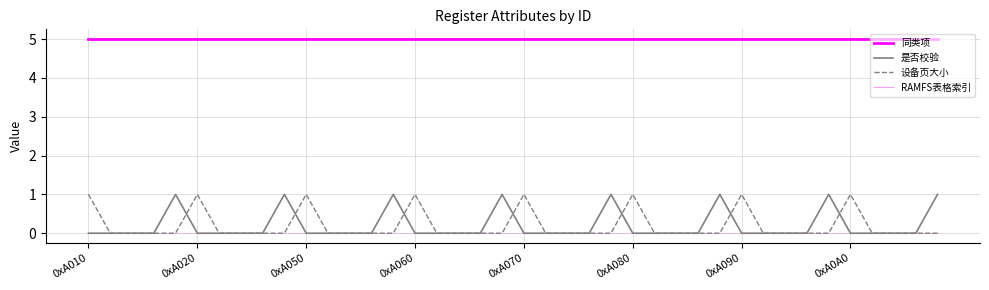

How many 是否校验 values are between 0 and 1?

40